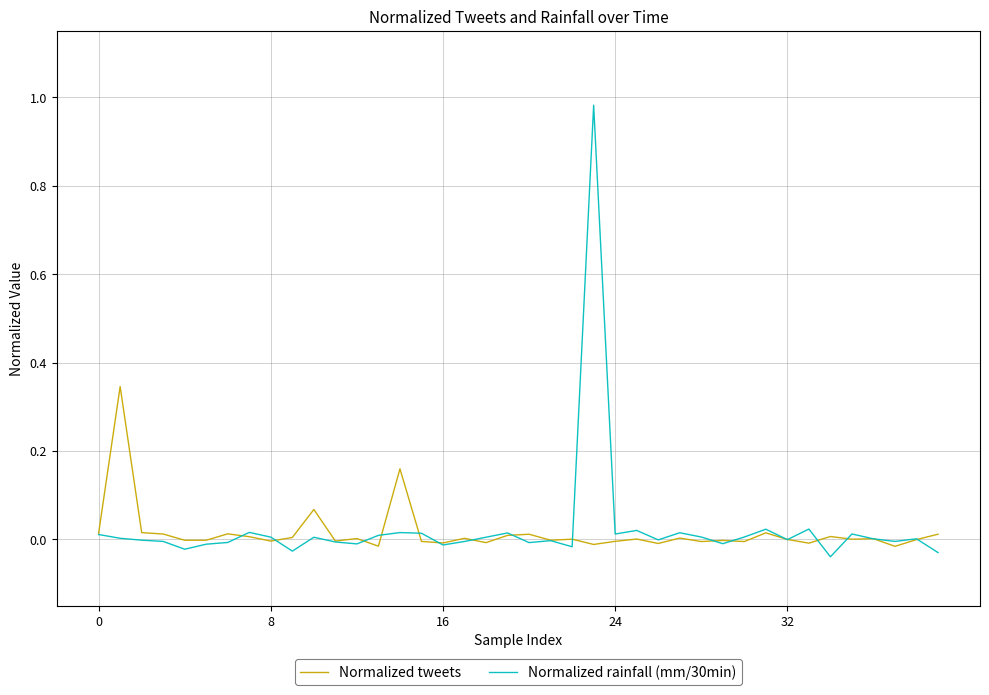

Rank the series by their maximum value, from highest to lowest.

Normalized rainfall (mm/30min), Normalized tweets